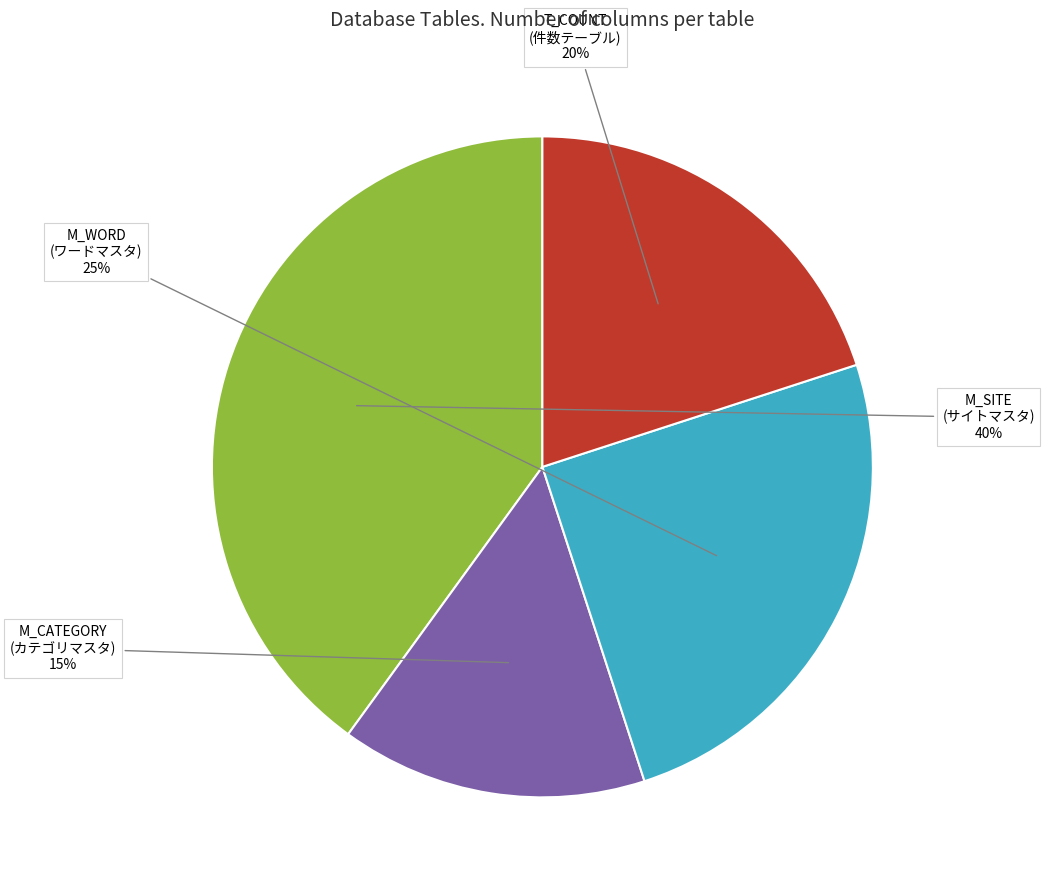

To the nearest percent, what is the difference between the largest and smallest slice percentages?

25%